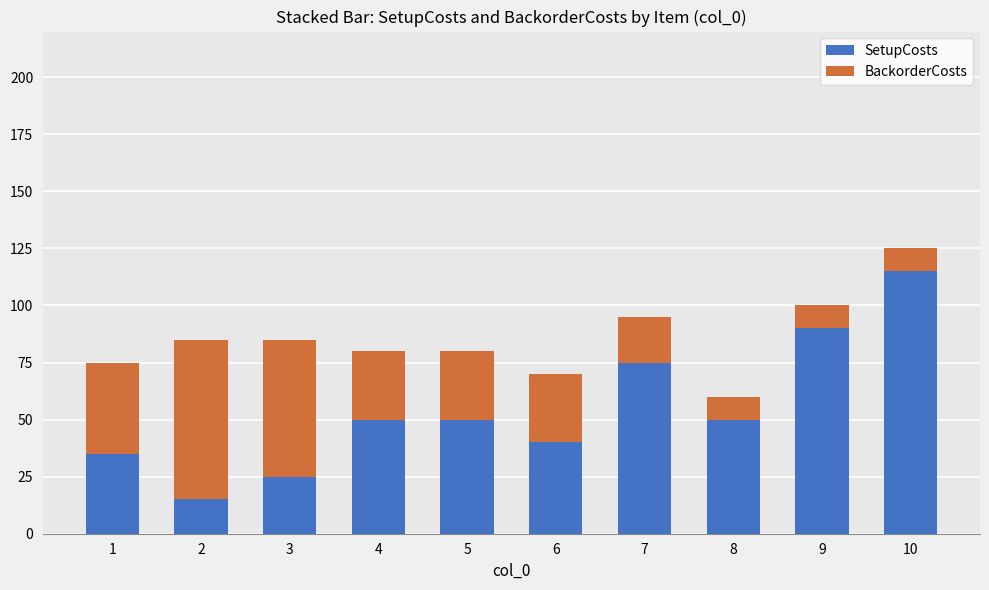

What is the difference between the second highest and minimum values in the SetupCosts series?

75